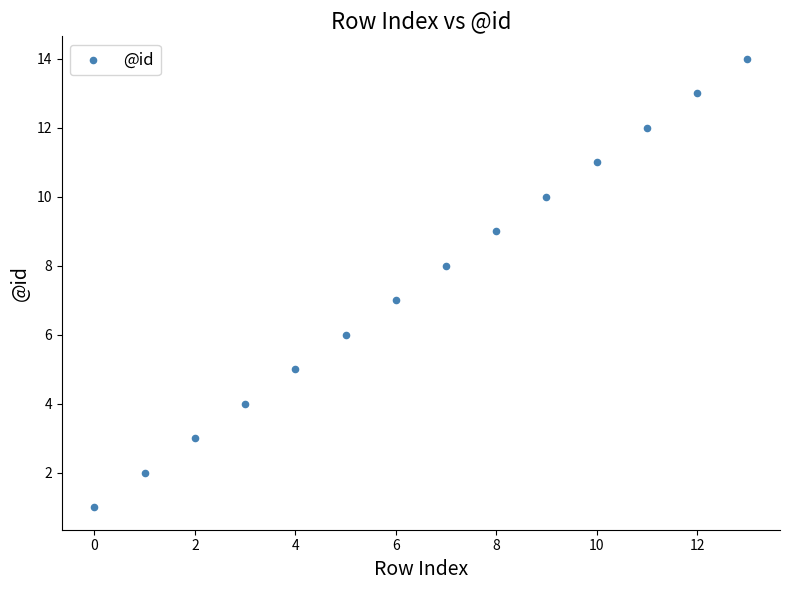

What is the range of Y values (max minus min)?

13